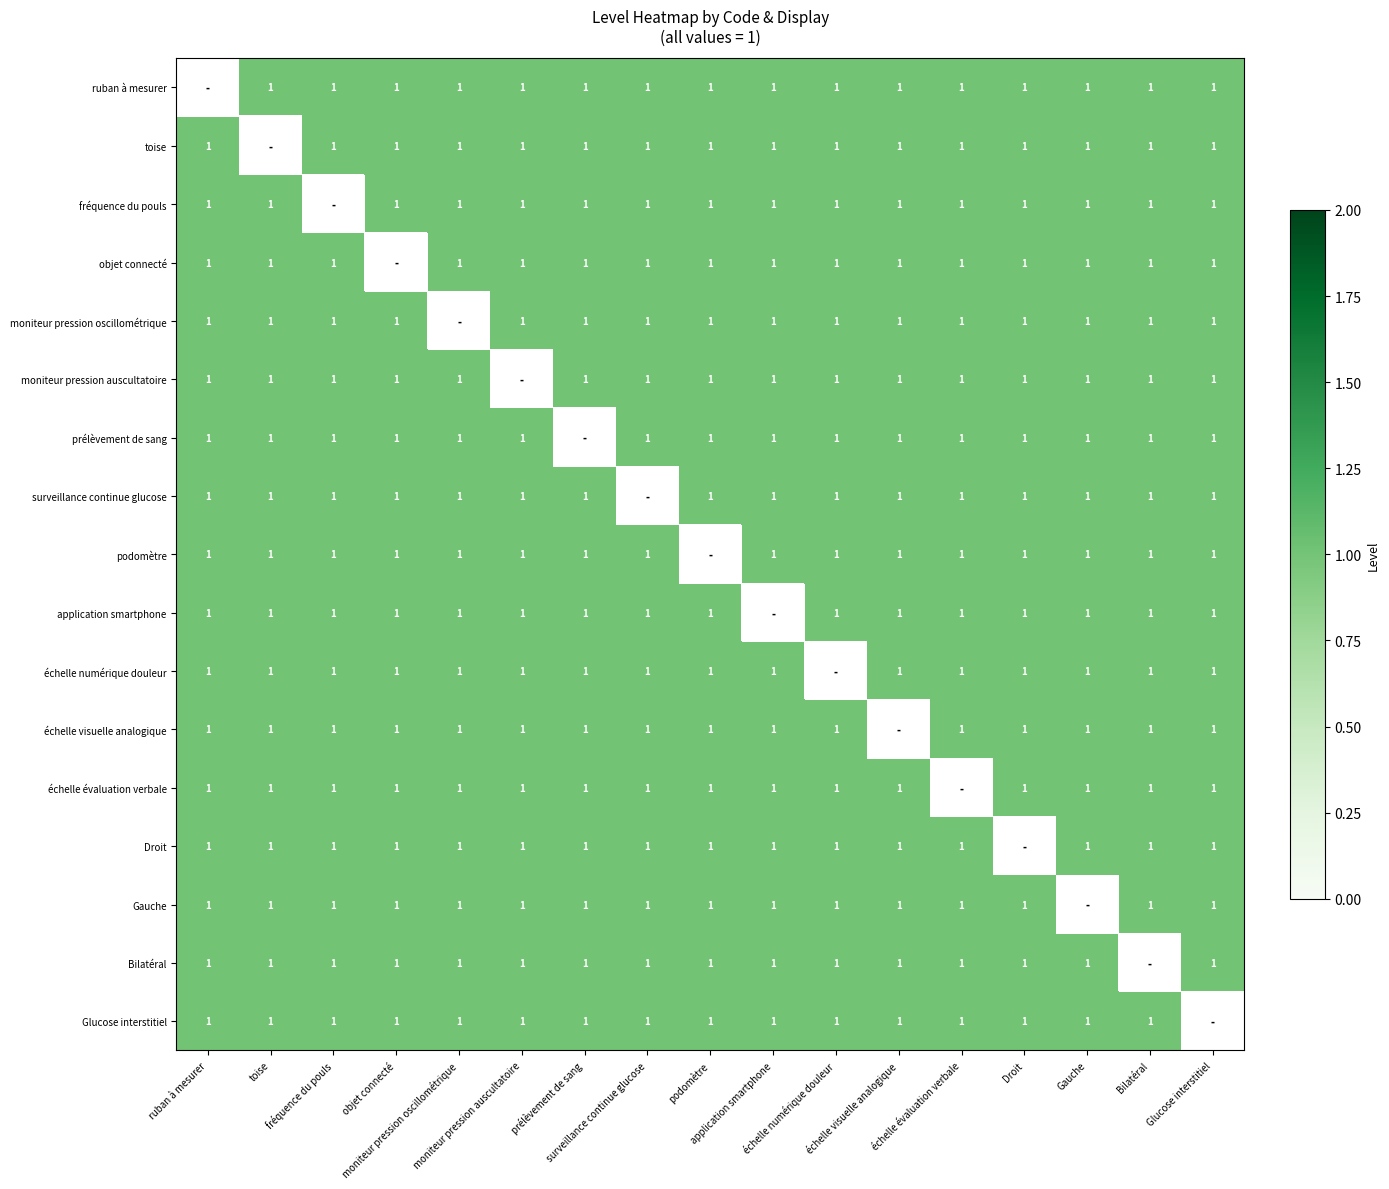

Is it true that toise equals 1.7 at échelle visuelle analogique?

False